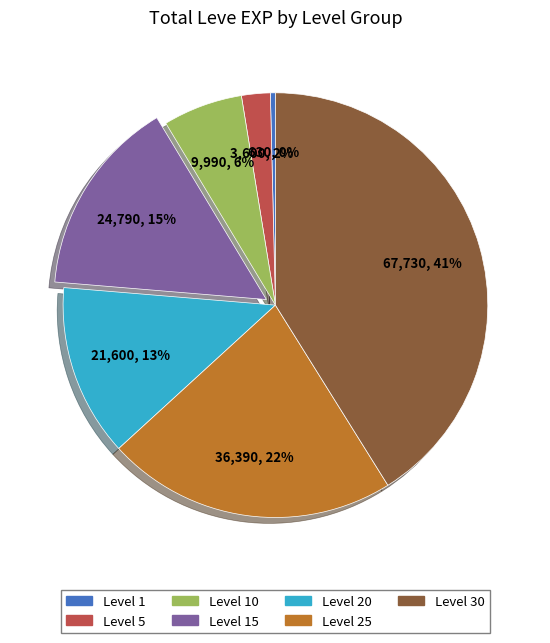

Does any single category account for the majority?

No